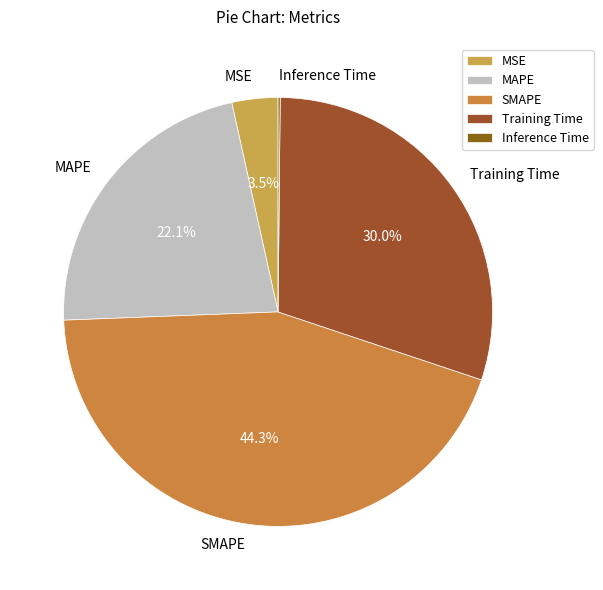

To the nearest percent, what percentage of the pie is SMAPE?

44%